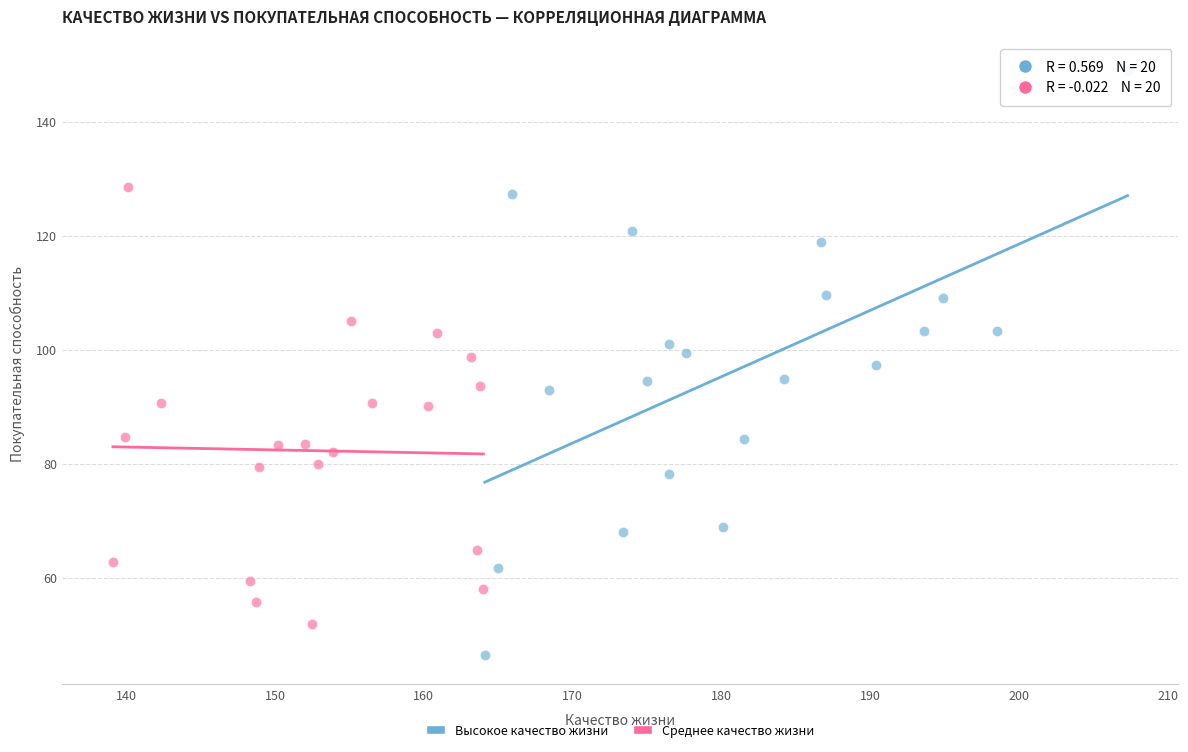

Which series contains the highest Y value?

Высокое качество жизни